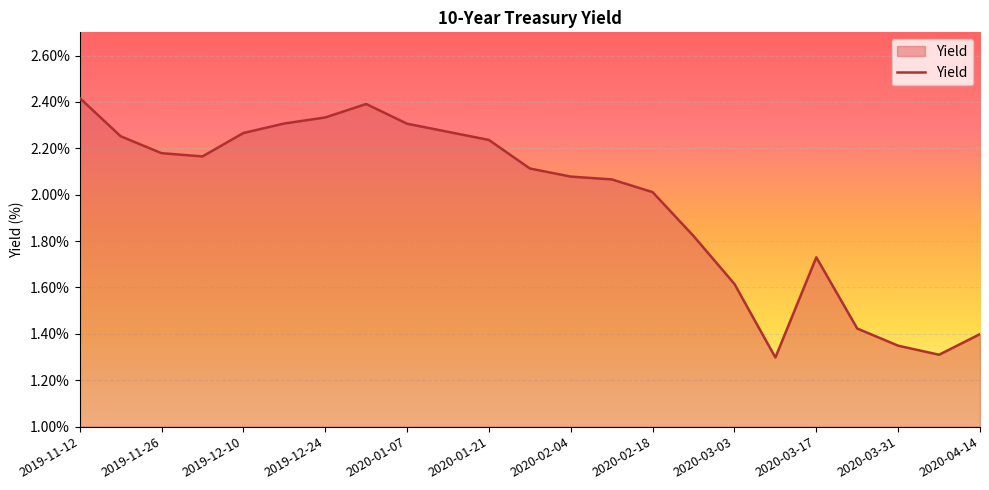

What is the difference between the maximum and minimum values?

1.1